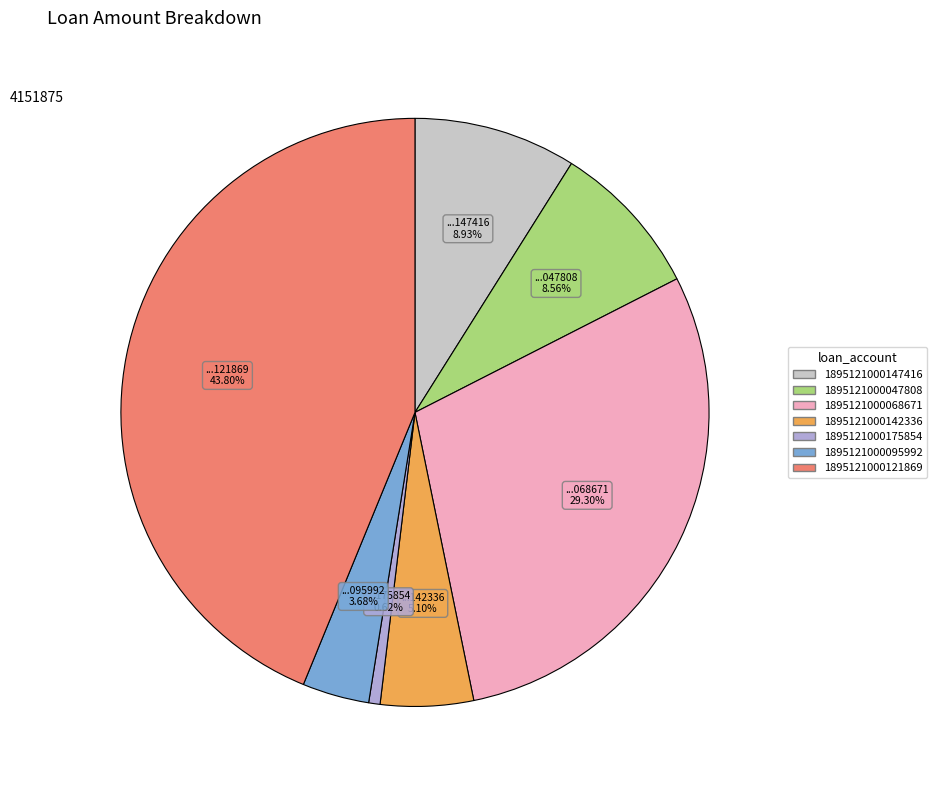

Count the number of slices in the pie.

7